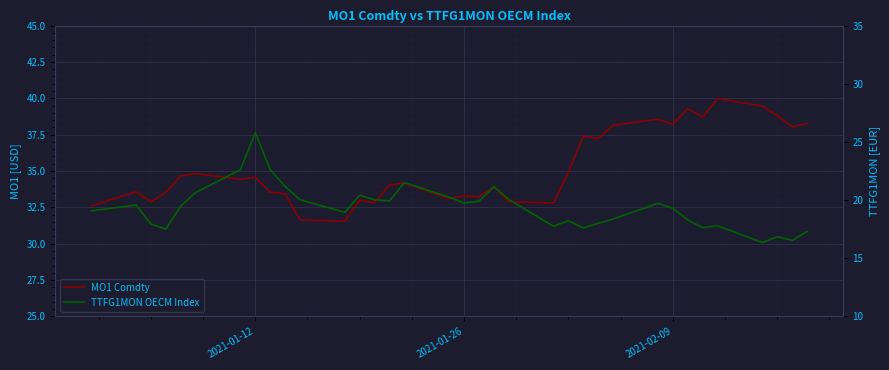

How many data points does each series have?

35